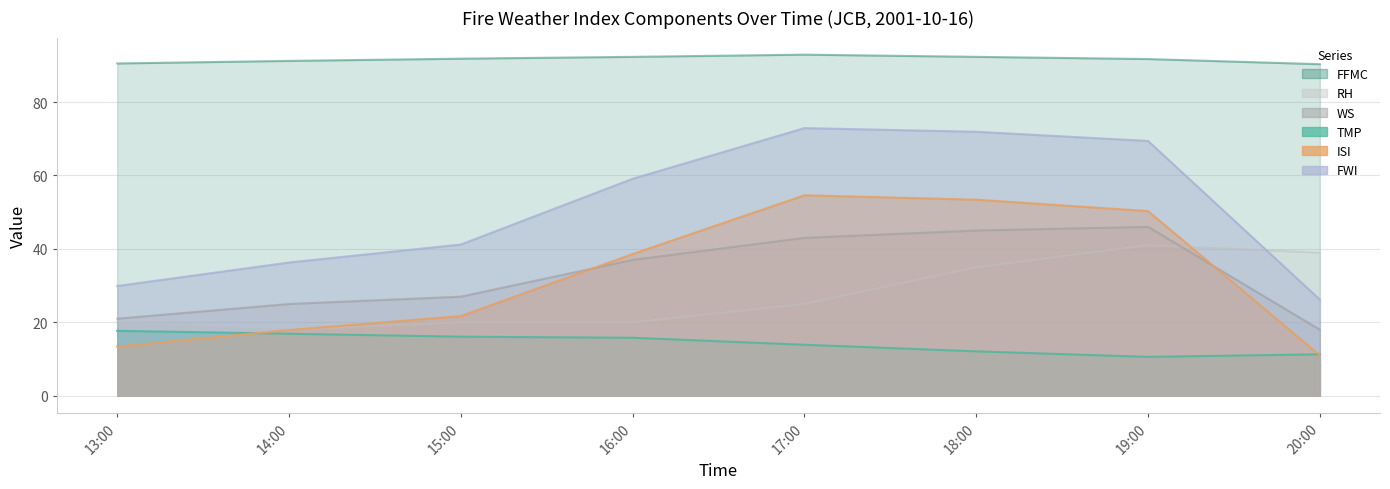

At how many categories does at least one series exceed 51?

8